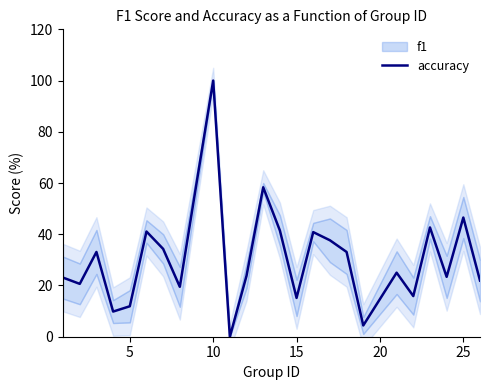

At which label is accuracy closest to 50?

25